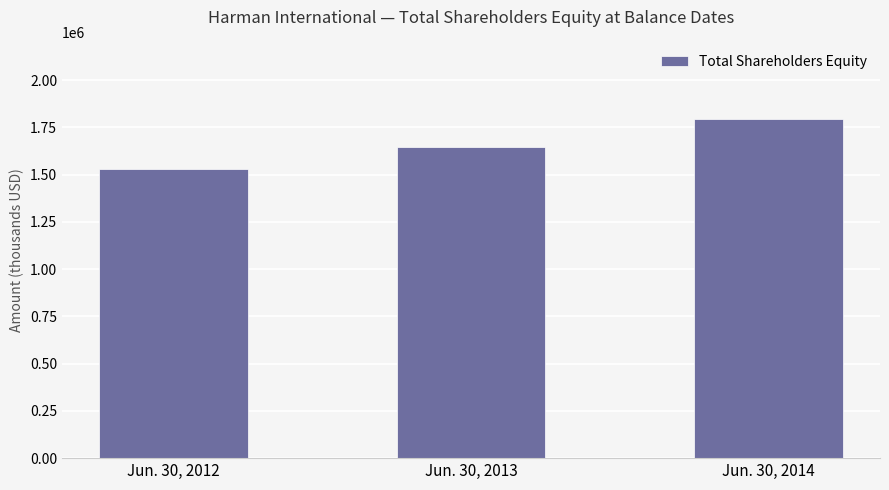

Between Jun. 30, 2013 and Jun. 30, 2014, which is larger?

Jun. 30, 2014